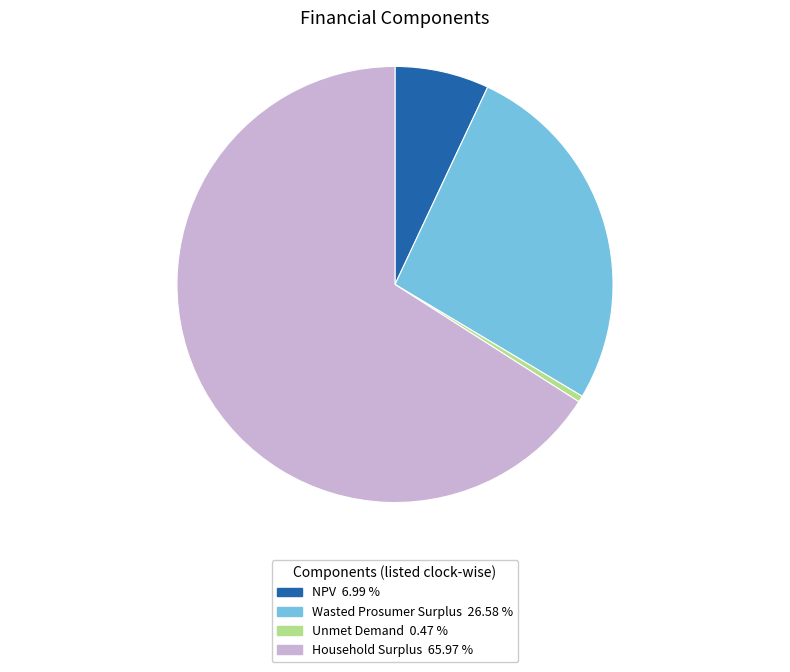

What is the ratio of the value at NPV to the value at Wasted Prosumer Surplus?

0.3